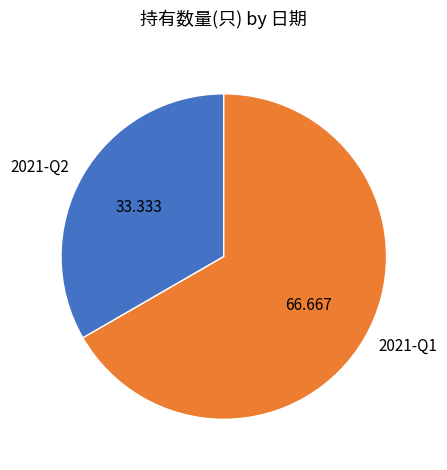

Do 2021-Q2 and 2021-Q1 together represent more than half of the pie?

Yes